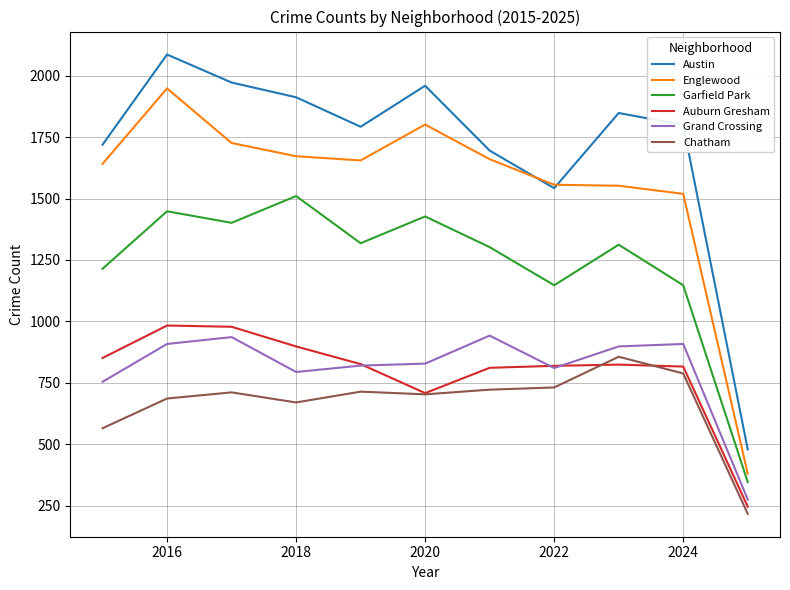

What is the smallest value displayed?

217